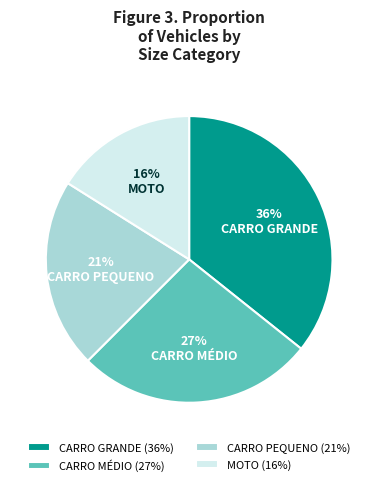

To the nearest percent, what percentage of the pie is CARRO MÉDIO?

27%